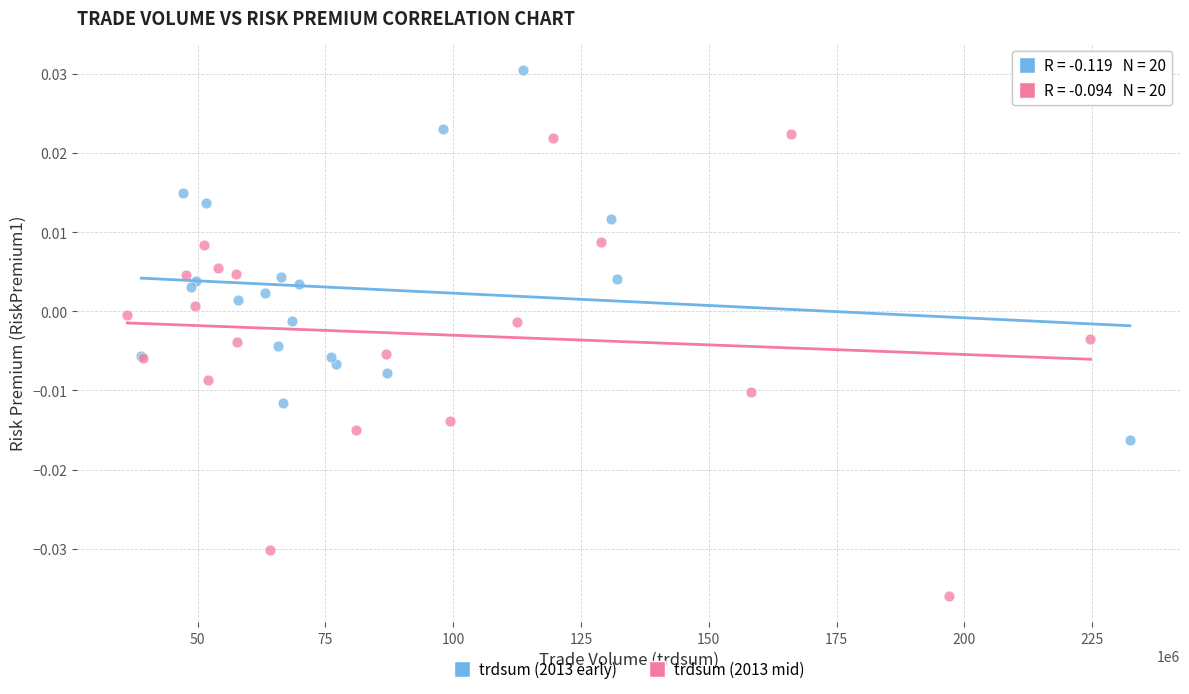

Which series has the widest spread of Y values?

trdsum (2013 mid)